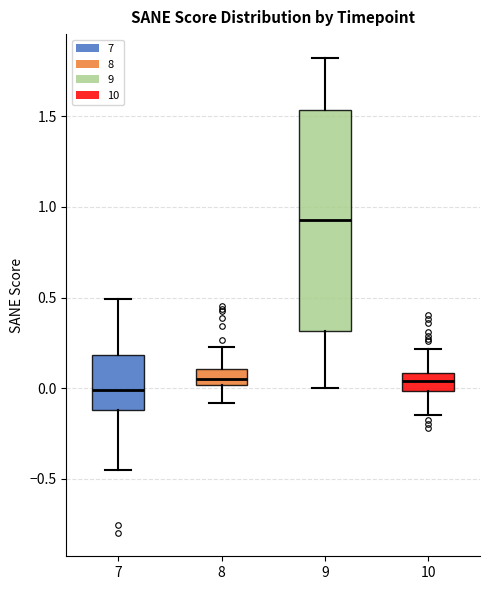

Reading left to right, read every box against the y-axis: the position of its median line, the range the box covers, and the ends of its whiskers. The values are not printed on the chart, so give them approximately, as read against the axis.

7: median 0.00, box -0.10 to 0.20, whiskers -0.45 to 0.50
8: median 0.05, box 0.00 to 0.10, whiskers -0.10 to 0.20
9: median 0.95, box 0.30 to 1.55, whiskers 0.00 to 1.80
10: median 0.05, box 0.00 to 0.10, whiskers -0.15 to 0.20